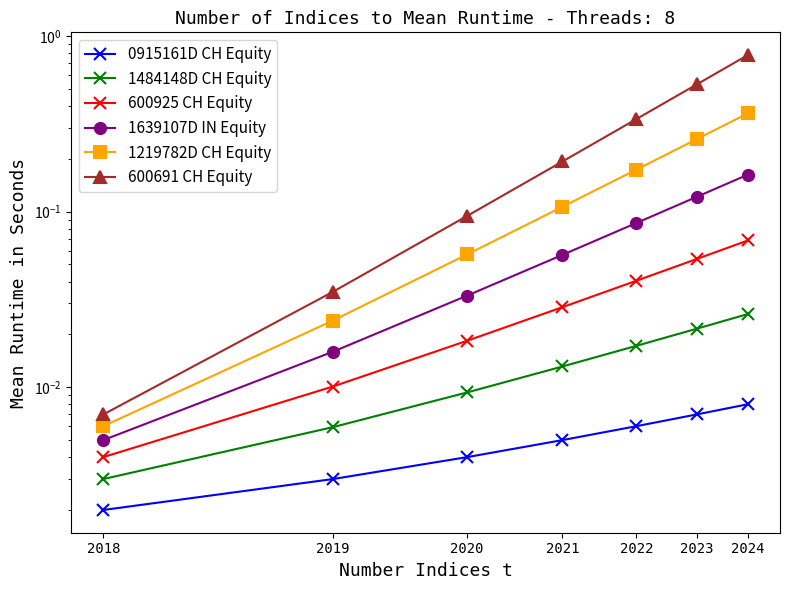

The 600925 CH Equity series shows 0.0 at 2018. True or false?

False